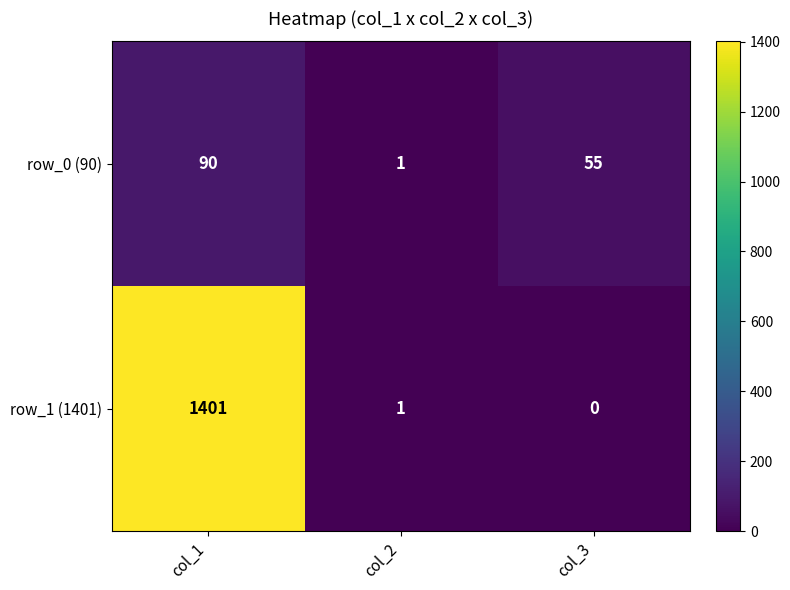

Reading left to right, what are all the values shown in this chart?

row_0 (90): 90	1	55
row_1 (1401): 1401	1	0